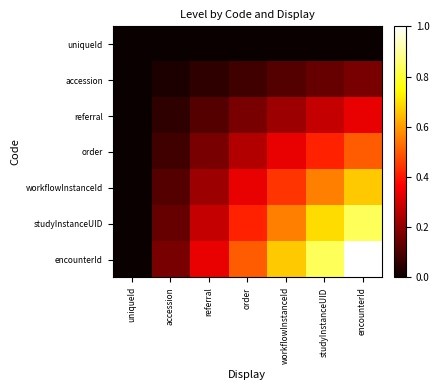

What is the maximum value shown in the chart?

1.0